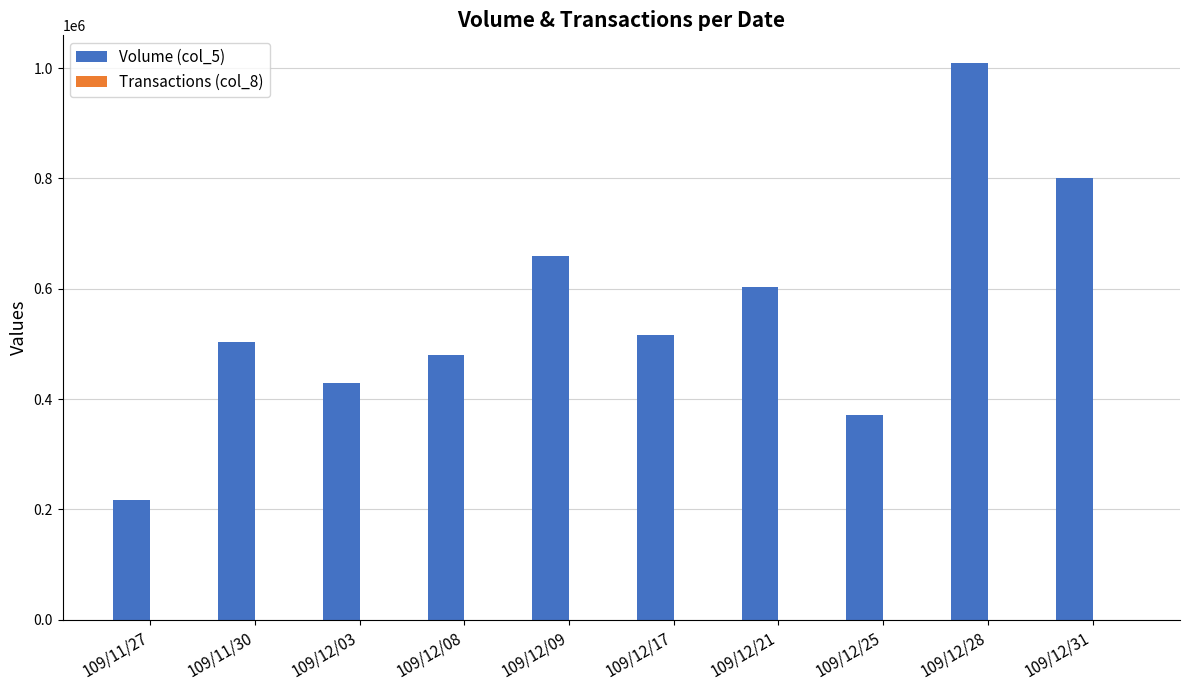

Which series has the largest total across all categories?

Volume (col_5)